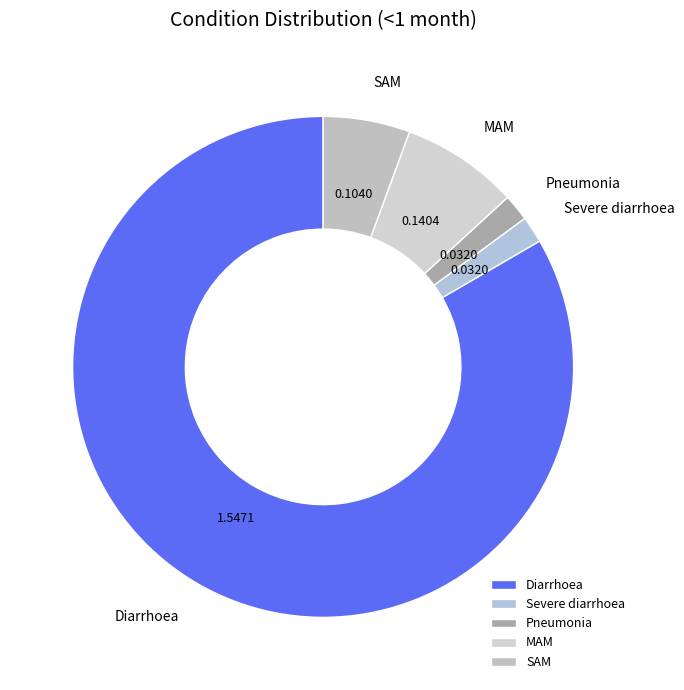

Is there any slice that represents more than half of the pie?

Yes